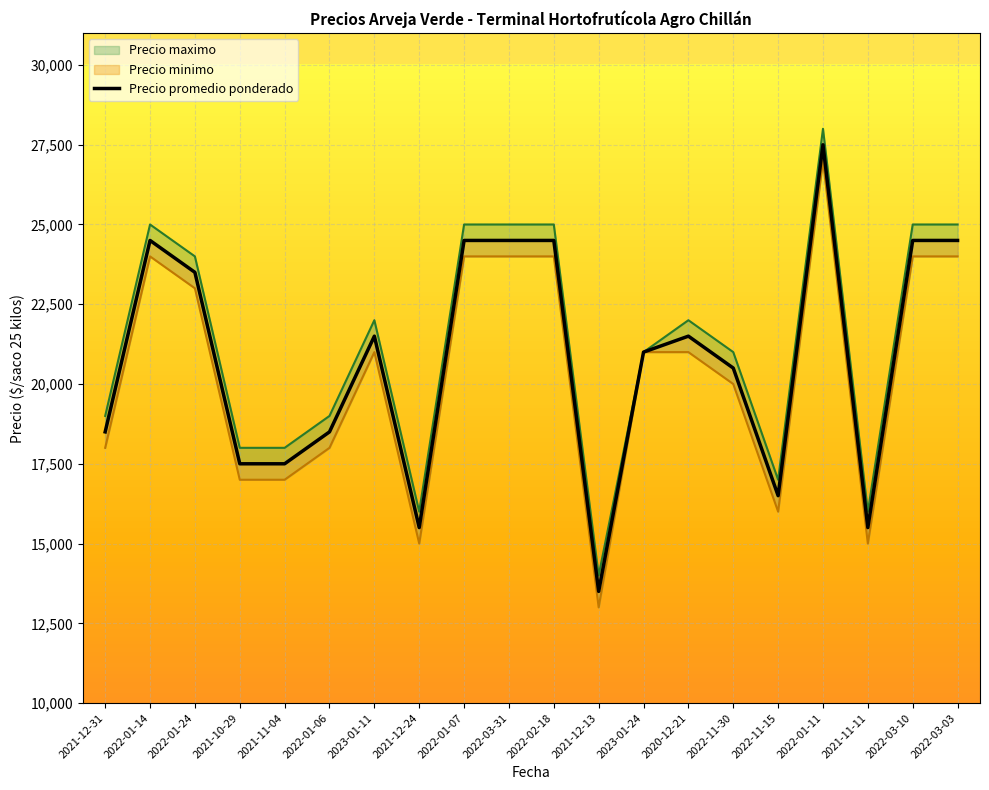

Does the chart display data point markers on the line(s)?

No